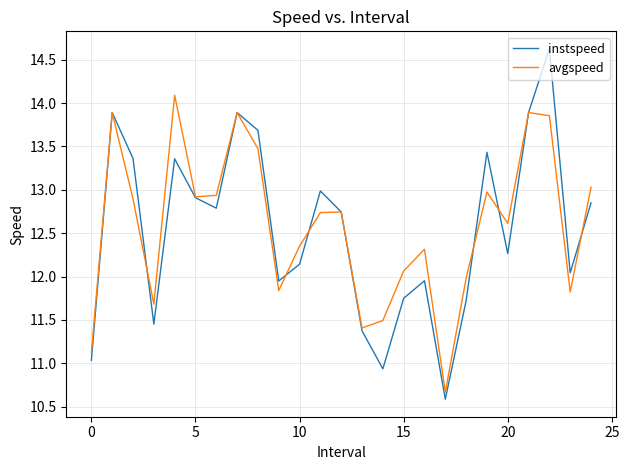

What is the minimum value for instspeed?

10.6